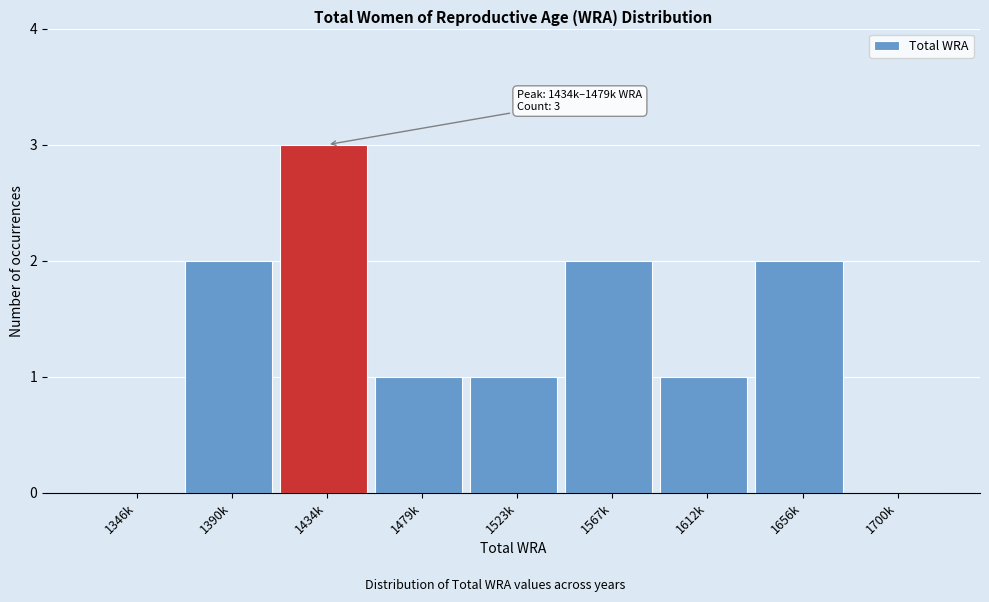

Reading left to right, what are all the values shown in this chart?

1346k=0	1390k=2	1434k=3	1479k=1	1523k=1	1567k=2	1612k=1	1656k=2	1700k=0